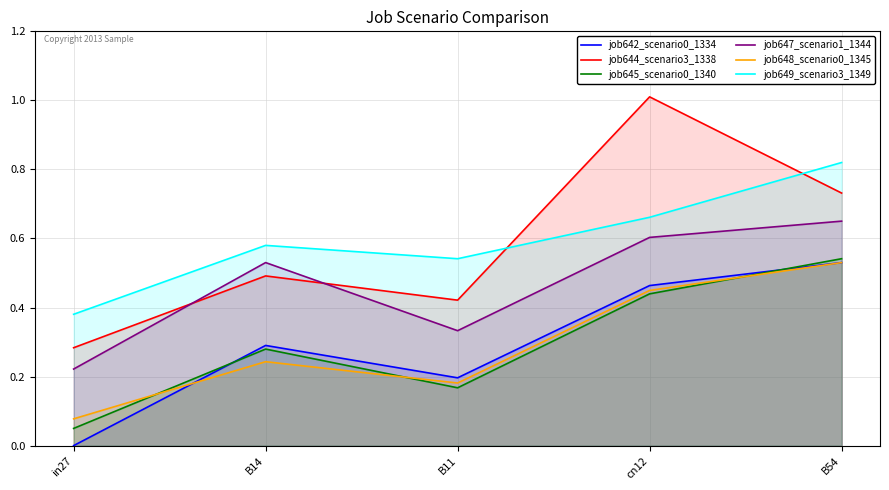

What is the total value across all series at cn12?

3.6